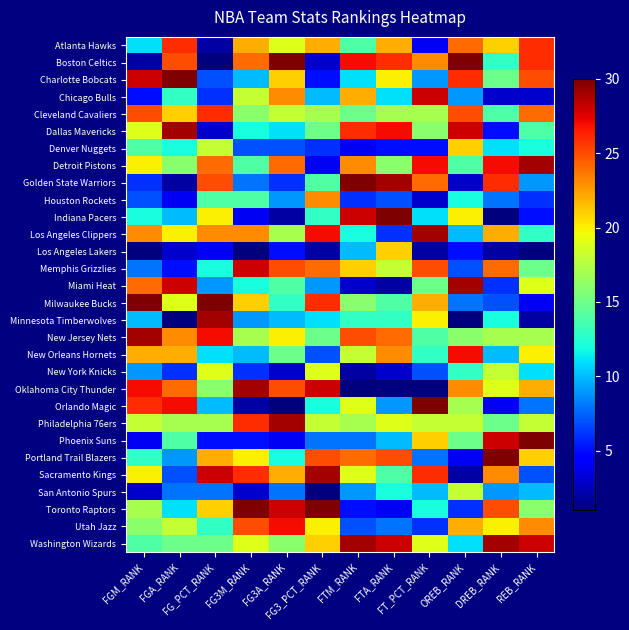

Reading left to right, extract all data points from this chart.

Atlanta Hawks: FGM_RANK=11	FGA_RANK=26	FG_PCT_RANK=2	FG3M_RANK=22	FG3A_RANK=19	FG3_PCT_RANK=22	FTM_RANK=14	FTA_RANK=22	FT_PCT_RANK=4	OREB_RANK=24	DREB_RANK=21	REB_RANK=26
Boston Celtics: FGM_RANK=2	FGA_RANK=25	FG_PCT_RANK=1	FG3M_RANK=24	FG3A_RANK=30	FG3_PCT_RANK=3	FTM_RANK=27	FTA_RANK=26	FT_PCT_RANK=23	OREB_RANK=30	DREB_RANK=13	REB_RANK=26
Charlotte Bobcats: FGM_RANK=28	FGA_RANK=30	FG_PCT_RANK=7	FG3M_RANK=10	FG3A_RANK=21	FG3_PCT_RANK=5	FTM_RANK=11	FTA_RANK=20	FT_PCT_RANK=9	OREB_RANK=26	DREB_RANK=15	REB_RANK=25
Chicago Bulls: FGM_RANK=5	FGA_RANK=13	FG_PCT_RANK=6	FG3M_RANK=18	FG3A_RANK=23	FG3_PCT_RANK=10	FTM_RANK=22	FTA_RANK=11	FT_PCT_RANK=28	OREB_RANK=9	DREB_RANK=3	REB_RANK=3
Cleveland Cavaliers: FGM_RANK=25	FGA_RANK=21	FG_PCT_RANK=26	FG3M_RANK=16	FG3A_RANK=18	FG3_PCT_RANK=17	FTM_RANK=15	FTA_RANK=17	FT_PCT_RANK=17	OREB_RANK=25	DREB_RANK=14	REB_RANK=24
Dallas Mavericks: FGM_RANK=19	FGA_RANK=29	FG_PCT_RANK=3	FG3M_RANK=12	FG3A_RANK=11	FG3_PCT_RANK=15	FTM_RANK=26	FTA_RANK=27	FT_PCT_RANK=16	OREB_RANK=28	DREB_RANK=5	REB_RANK=14
Denver Nuggets: FGM_RANK=14	FGA_RANK=12	FG_PCT_RANK=18	FG3M_RANK=7	FG3A_RANK=7	FG3_PCT_RANK=6	FTM_RANK=4	FTA_RANK=5	FT_PCT_RANK=5	OREB_RANK=21	DREB_RANK=11	REB_RANK=12
Detroit Pistons: FGM_RANK=20	FGA_RANK=16	FG_PCT_RANK=24	FG3M_RANK=14	FG3A_RANK=24	FG3_PCT_RANK=4	FTM_RANK=23	FTA_RANK=16	FT_PCT_RANK=27	OREB_RANK=14	DREB_RANK=27	REB_RANK=29
Golden State Warriors: FGM_RANK=6	FGA_RANK=2	FG_PCT_RANK=25	FG3M_RANK=8	FG3A_RANK=6	FG3_PCT_RANK=14	FTM_RANK=30	FTA_RANK=29	FT_PCT_RANK=24	OREB_RANK=3	DREB_RANK=26	REB_RANK=9
Houston Rockets: FGM_RANK=7	FGA_RANK=4	FG_PCT_RANK=14	FG3M_RANK=14	FG3A_RANK=9	FG3_PCT_RANK=23	FTM_RANK=6	FTA_RANK=7	FT_PCT_RANK=3	OREB_RANK=12	DREB_RANK=8	REB_RANK=6
Indiana Pacers: FGM_RANK=12	FGA_RANK=10	FG_PCT_RANK=20	FG3M_RANK=4	FG3A_RANK=2	FG3_PCT_RANK=13	FTM_RANK=28	FTA_RANK=30	FT_PCT_RANK=11	OREB_RANK=20	DREB_RANK=1	REB_RANK=5
Los Angeles Clippers: FGM_RANK=23	FGA_RANK=20	FG_PCT_RANK=23	FG3M_RANK=23	FG3A_RANK=17	FG3_PCT_RANK=27	FTM_RANK=12	FTA_RANK=6	FT_PCT_RANK=29	OREB_RANK=10	DREB_RANK=22	REB_RANK=13
Los Angeles Lakers: FGM_RANK=1	FGA_RANK=3	FG_PCT_RANK=4	FG3M_RANK=1	FG3A_RANK=5	FG3_PCT_RANK=2	FTM_RANK=10	FTA_RANK=21	FT_PCT_RANK=2	OREB_RANK=5	DREB_RANK=2	REB_RANK=1
Memphis Grizzlies: FGM_RANK=8	FGA_RANK=5	FG_PCT_RANK=12	FG3M_RANK=28	FG3A_RANK=25	FG3_PCT_RANK=24	FTM_RANK=21	FTA_RANK=18	FT_PCT_RANK=25	OREB_RANK=7	DREB_RANK=24	REB_RANK=15
Miami Heat: FGM_RANK=24	FGA_RANK=28	FG_PCT_RANK=9	FG3M_RANK=12	FG3A_RANK=14	FG3_PCT_RANK=9	FTM_RANK=3	FTA_RANK=2	FT_PCT_RANK=15	OREB_RANK=29	DREB_RANK=6	REB_RANK=19
Milwaukee Bucks: FGM_RANK=30	FGA_RANK=19	FG_PCT_RANK=30	FG3M_RANK=21	FG3A_RANK=13	FG3_PCT_RANK=26	FTM_RANK=16	FTA_RANK=14	FT_PCT_RANK=22	OREB_RANK=8	DREB_RANK=7	REB_RANK=4
Minnesota Timberwolves: FGM_RANK=10	FGA_RANK=1	FG_PCT_RANK=29	FG3M_RANK=9	FG3A_RANK=10	FG3_PCT_RANK=11	FTM_RANK=13	FTA_RANK=13	FT_PCT_RANK=20	OREB_RANK=1	DREB_RANK=12	REB_RANK=2
New Jersey Nets: FGM_RANK=29	FGA_RANK=23	FG_PCT_RANK=27	FG3M_RANK=17	FG3A_RANK=20	FG3_PCT_RANK=15	FTM_RANK=25	FTA_RANK=24	FT_PCT_RANK=14	OREB_RANK=16	DREB_RANK=17	REB_RANK=17
New Orleans Hornets: FGM_RANK=22	FGA_RANK=22	FG_PCT_RANK=11	FG3M_RANK=10	FG3A_RANK=15	FG3_PCT_RANK=7	FTM_RANK=18	FTA_RANK=23	FT_PCT_RANK=13	OREB_RANK=27	DREB_RANK=10	REB_RANK=20
New York Knicks: FGM_RANK=9	FGA_RANK=6	FG_PCT_RANK=19	FG3M_RANK=6	FG3A_RANK=3	FG3_PCT_RANK=19	FTM_RANK=2	FTA_RANK=3	FT_PCT_RANK=7	OREB_RANK=13	DREB_RANK=18	REB_RANK=11
Oklahoma City Thunder: FGM_RANK=27	FGA_RANK=24	FG_PCT_RANK=16	FG3M_RANK=29	FG3A_RANK=25	FG3_PCT_RANK=28	FTM_RANK=1	FTA_RANK=1	FT_PCT_RANK=1	OREB_RANK=23	DREB_RANK=19	REB_RANK=22
Orlando Magic: FGM_RANK=26	FGA_RANK=27	FG_PCT_RANK=10	FG3M_RANK=2	FG3A_RANK=1	FG3_PCT_RANK=12	FTM_RANK=19	FTA_RANK=9	FT_PCT_RANK=30	OREB_RANK=17	DREB_RANK=4	REB_RANK=8
Philadelphia 76ers: FGM_RANK=18	FGA_RANK=17	FG_PCT_RANK=17	FG3M_RANK=26	FG3A_RANK=29	FG3_PCT_RANK=18	FTM_RANK=17	FTA_RANK=19	FT_PCT_RANK=18	OREB_RANK=18	DREB_RANK=15	REB_RANK=18
Phoenix Suns: FGM_RANK=4	FGA_RANK=14	FG_PCT_RANK=5	FG3M_RANK=5	FG3A_RANK=4	FG3_PCT_RANK=8	FTM_RANK=8	FTA_RANK=10	FT_PCT_RANK=21	OREB_RANK=15	DREB_RANK=28	REB_RANK=30
Portland Trail Blazers: FGM_RANK=13	FGA_RANK=9	FG_PCT_RANK=22	FG3M_RANK=20	FG3A_RANK=12	FG3_PCT_RANK=25	FTM_RANK=24	FTA_RANK=25	FT_PCT_RANK=8	OREB_RANK=4	DREB_RANK=30	REB_RANK=21
Sacramento Kings: FGM_RANK=20	FGA_RANK=7	FG_PCT_RANK=28	FG3M_RANK=26	FG3A_RANK=22	FG3_PCT_RANK=29	FTM_RANK=19	FTA_RANK=14	FT_PCT_RANK=26	OREB_RANK=2	DREB_RANK=23	REB_RANK=7
San Antonio Spurs: FGM_RANK=3	FGA_RANK=8	FG_PCT_RANK=8	FG3M_RANK=3	FG3A_RANK=8	FG3_PCT_RANK=1	FTM_RANK=9	FTA_RANK=12	FT_PCT_RANK=10	OREB_RANK=18	DREB_RANK=9	REB_RANK=10
Toronto Raptors: FGM_RANK=17	FGA_RANK=11	FG_PCT_RANK=21	FG3M_RANK=30	FG3A_RANK=28	FG3_PCT_RANK=30	FTM_RANK=5	FTA_RANK=4	FT_PCT_RANK=12	OREB_RANK=6	DREB_RANK=25	REB_RANK=16
Utah Jazz: FGM_RANK=16	FGA_RANK=18	FG_PCT_RANK=13	FG3M_RANK=25	FG3A_RANK=27	FG3_PCT_RANK=20	FTM_RANK=7	FTA_RANK=8	FT_PCT_RANK=6	OREB_RANK=22	DREB_RANK=20	REB_RANK=23
Washington Wizards: FGM_RANK=14	FGA_RANK=15	FG_PCT_RANK=15	FG3M_RANK=19	FG3A_RANK=16	FG3_PCT_RANK=21	FTM_RANK=29	FTA_RANK=28	FT_PCT_RANK=19	OREB_RANK=11	DREB_RANK=29	REB_RANK=28